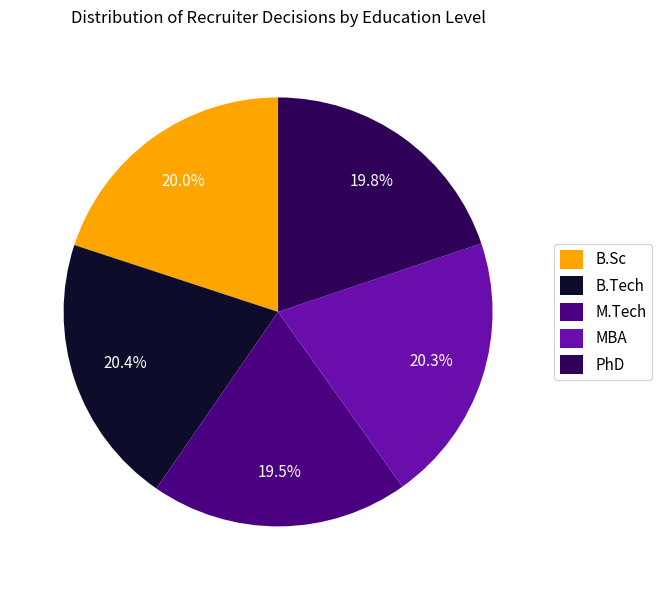

Does any single category account for the majority?

No